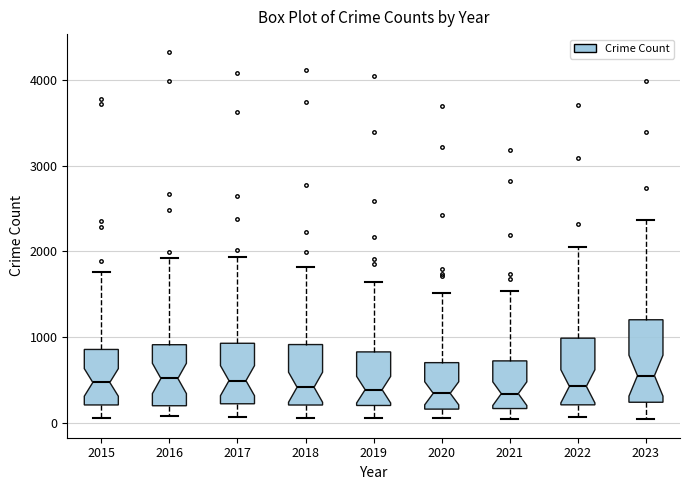

Reading left to right, read every box against the y-axis: the position of its median line, the range the box covers, and the ends of its whiskers. The values are not printed on the chart, so give them approximately, as read against the axis.

2015: median 500, box 200 to 900, whiskers 100 to 1800
2016: median 500, box 200 to 900, whiskers 100 to 1900
2017: median 500, box 200 to 900, whiskers 100 to 1900
2018: median 400, box 200 to 900, whiskers 100 to 1800
2019: median 400, box 200 to 800, whiskers 100 to 1600
2020: median 300, box 200 to 700, whiskers 100 to 1500
2021: median 300, box 200 to 700, whiskers 0 to 1500
2022: median 400, box 200 to 1000, whiskers 100 to 2100
2023: median 600, box 200 to 1200, whiskers 0 to 2400